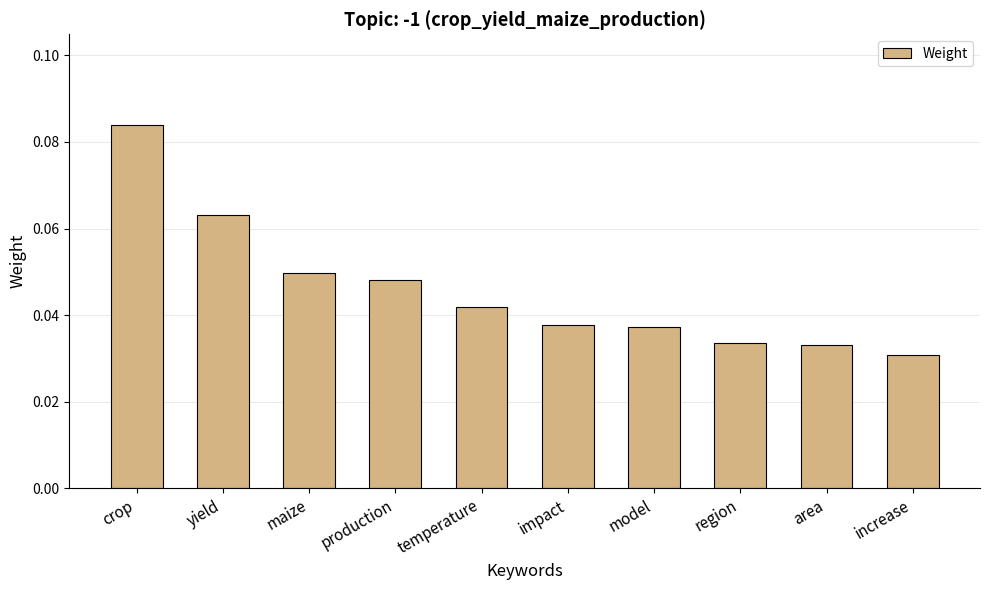

Which category has the highest value across all series?

crop